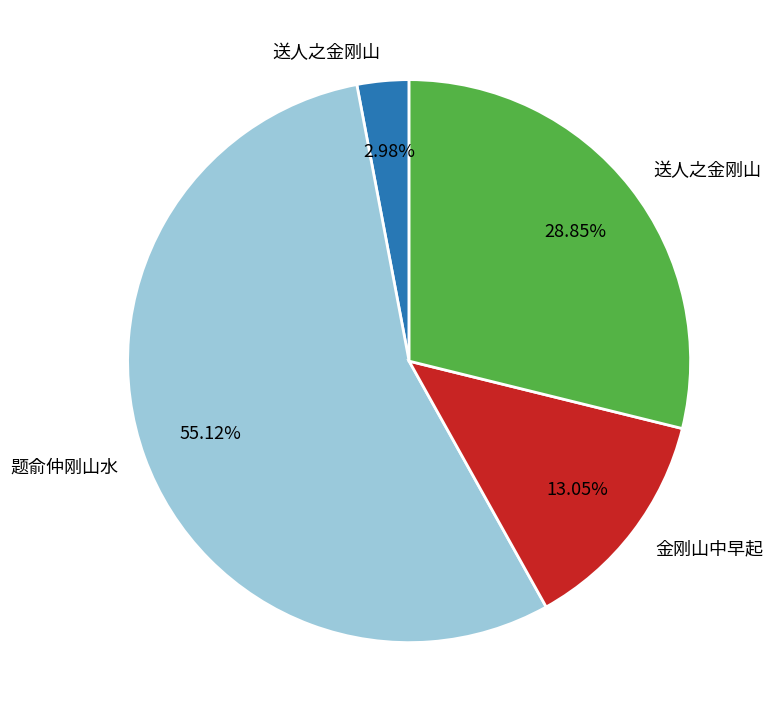

Is there any slice that represents more than half of the pie?

Yes